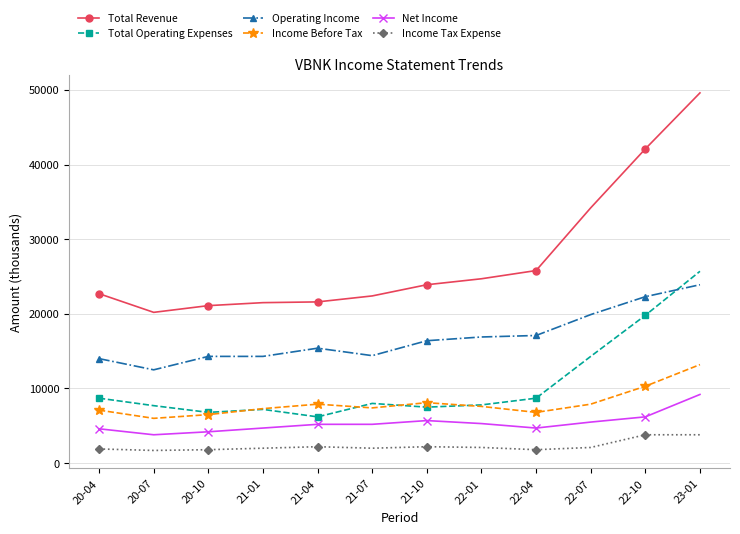

Between 21-07 and 22-04, which series saw the biggest shift?

Total Revenue